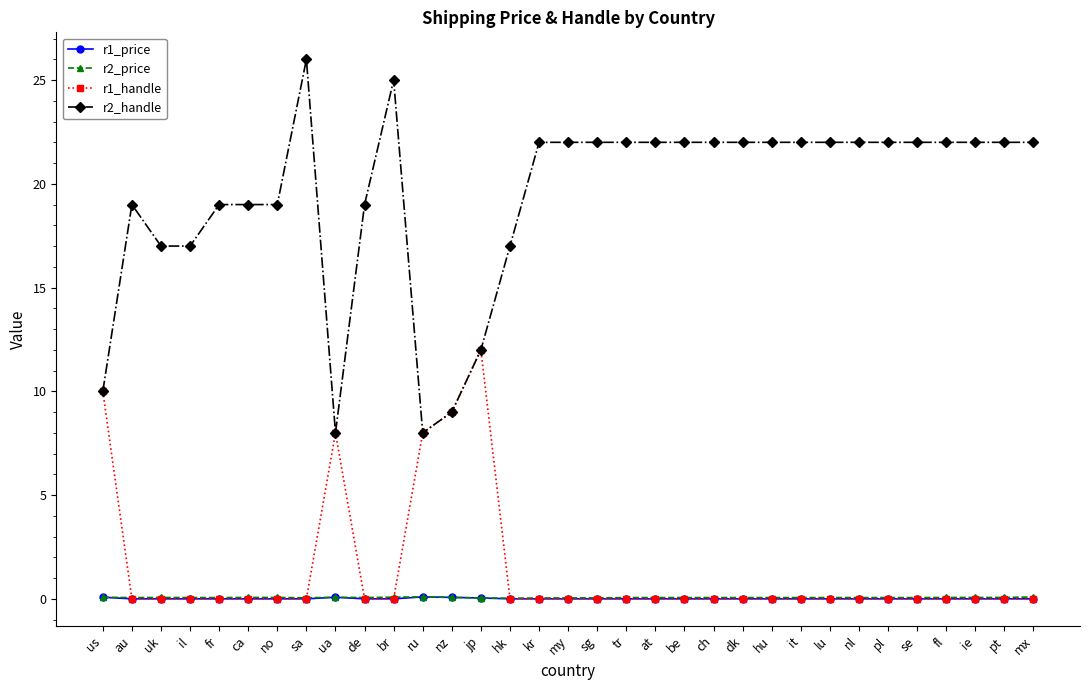

What position from the left is pl?

28